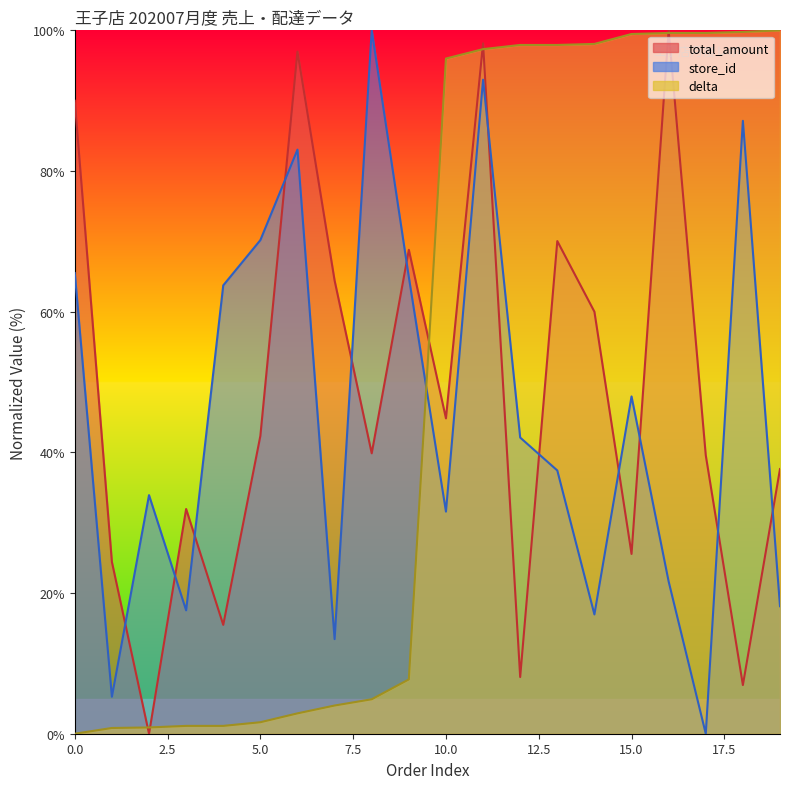

The store_id series shows 38.4 at 2020-07-01. True or false?

False